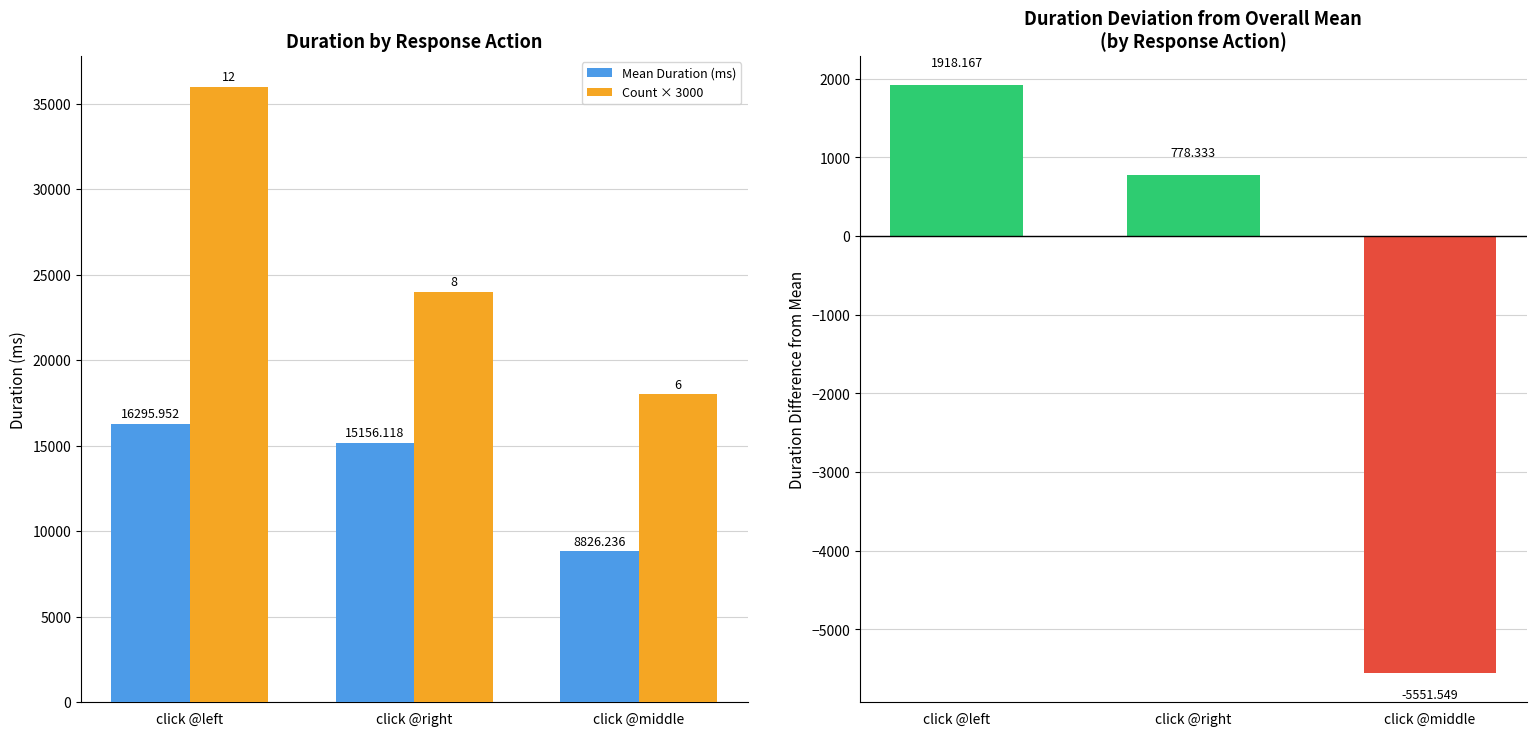

At click @right, list the series in order from smallest to largest.

Mean Duration (ms), Count × 3000